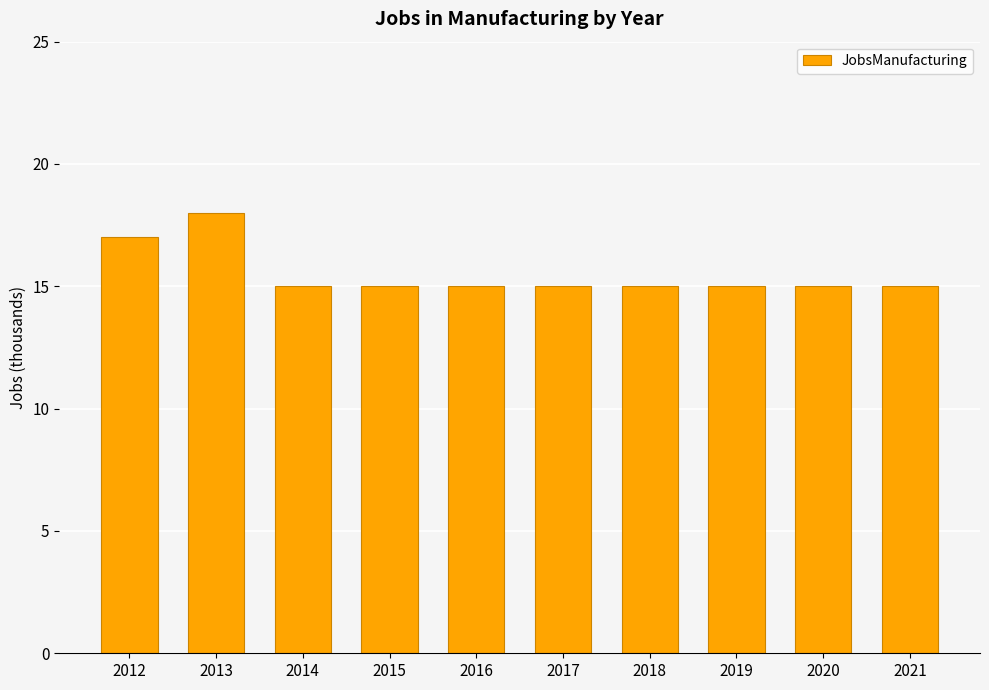

At which category does the chart reach its peak across all series?

2013